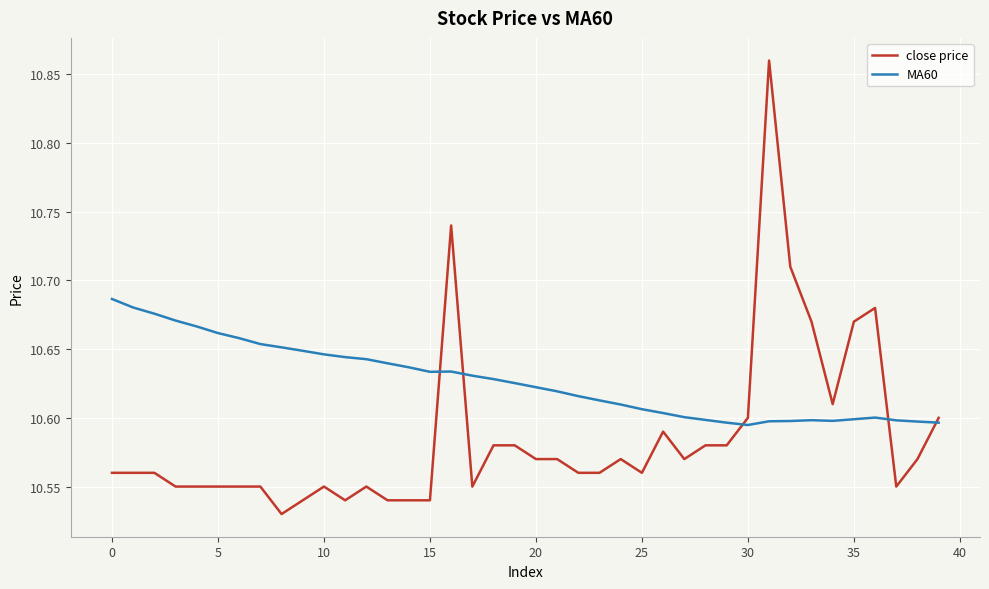

Which series has the largest total across all categories?

MA60